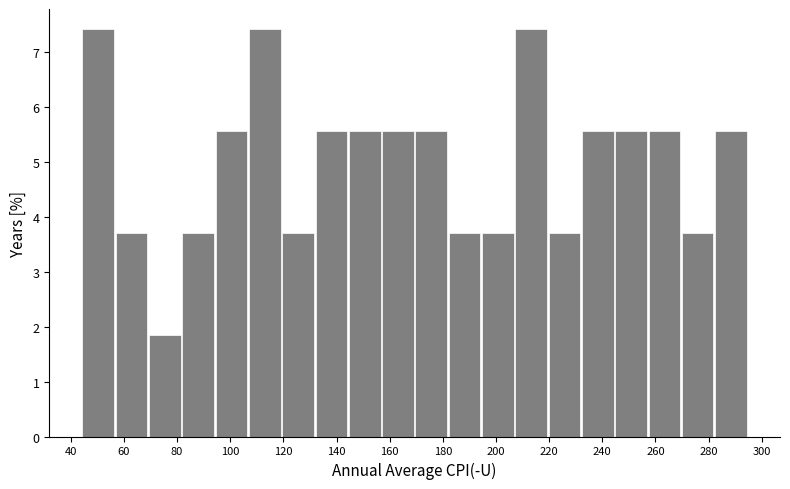

Reading left to right, list every bar in this chart as the range it spans on the x-axis followed by its height. Neither the bar edges nor the heights are printed on the chart, so give them approximately, as read against the axes.

44 to 56: 7.4
56 to 70: 3.7
70 to 82: 1.9
82 to 94: 3.7
94 to 108: 5.6
108 to 120: 7.4
120 to 132: 3.7
132 to 144: 5.6
144 to 158: 5.6
158 to 170: 5.6
170 to 182: 5.6
182 to 194: 3.7
194 to 208: 3.7
208 to 220: 7.4
220 to 232: 3.7
232 to 244: 5.6
244 to 258: 5.6
258 to 270: 5.6
270 to 282: 3.7
282 to 296: 5.6